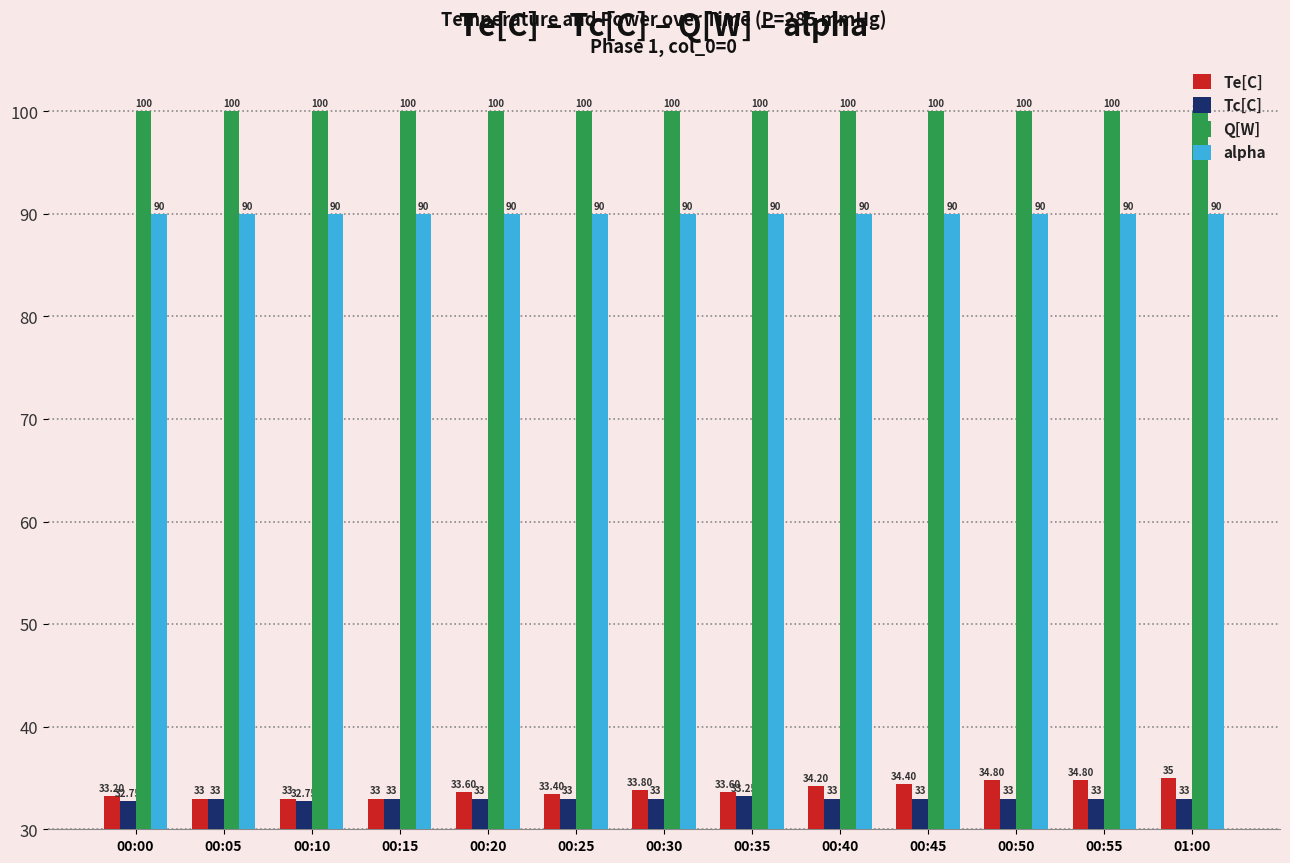

The Te[C] series shows 43.9 at 00:20. True or false?

False